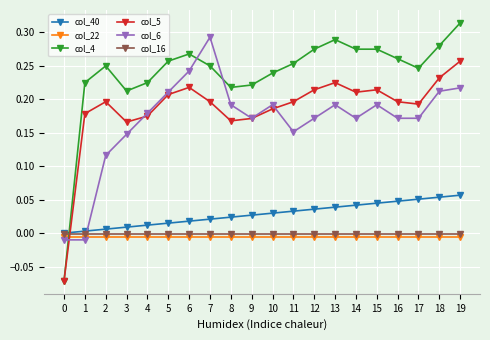

Which series changed the most between 4 and 7?

col_6